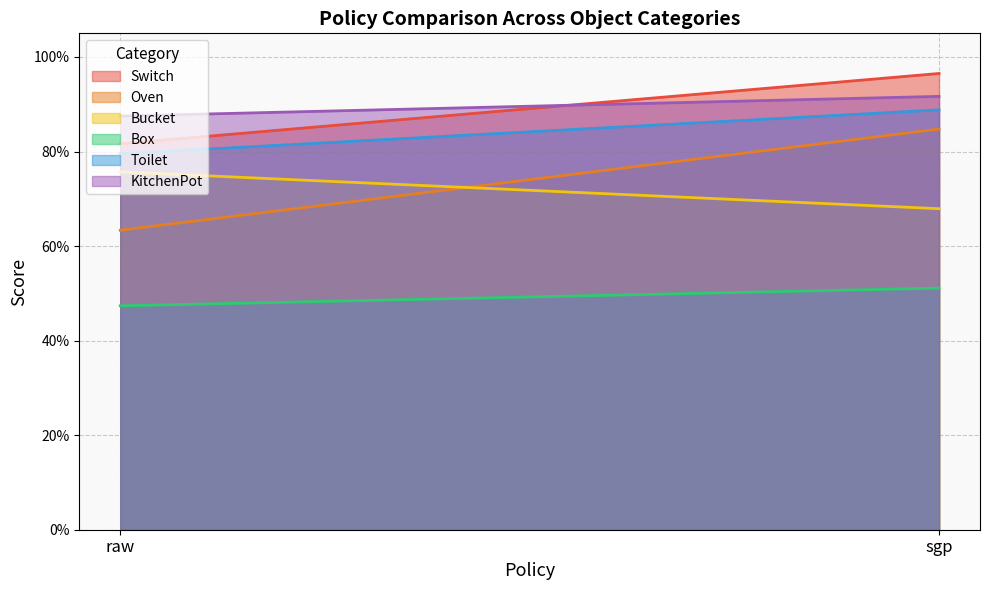

List the series in order of their peak value, lowest first.

Box, Bucket, Oven, Toilet, KitchenPot, Switch